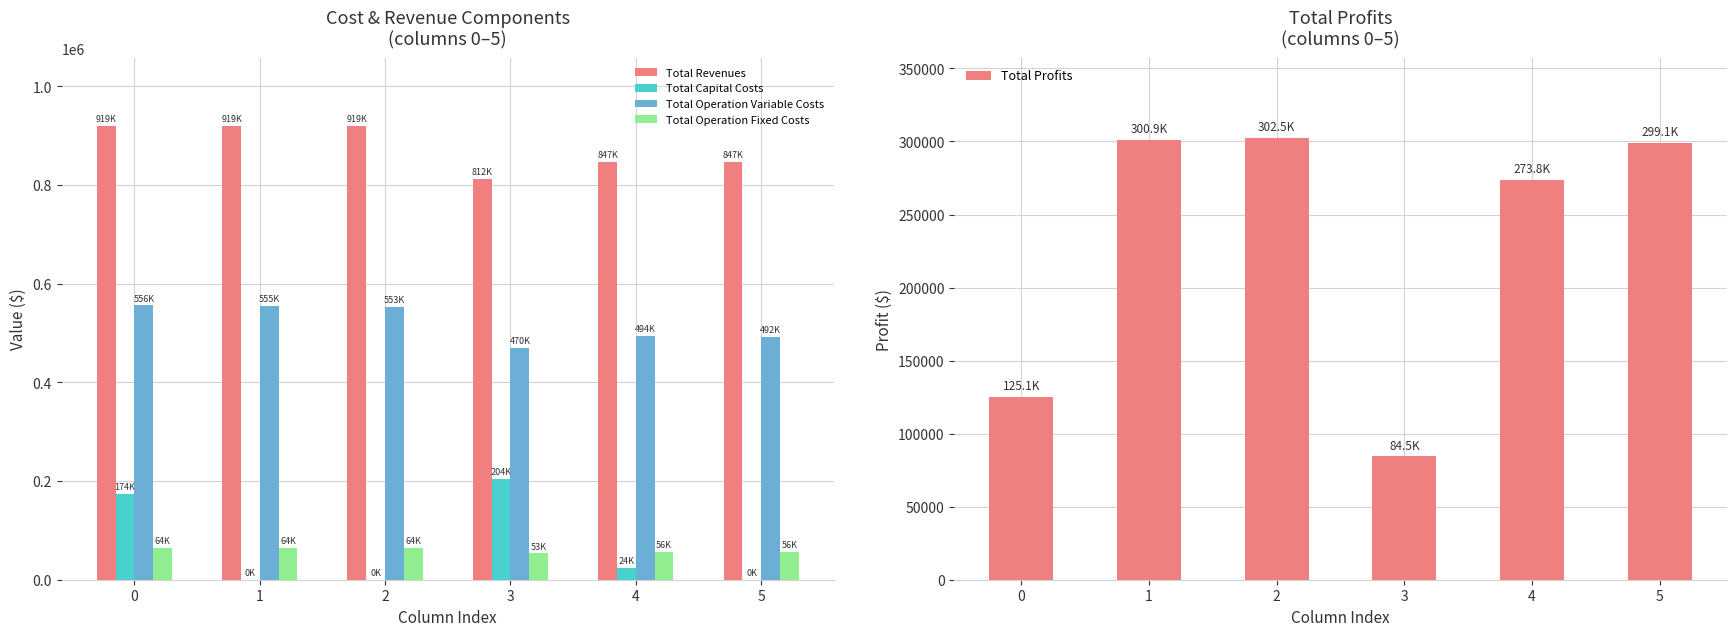

At which label is Total Revenues closest to 865561?

5